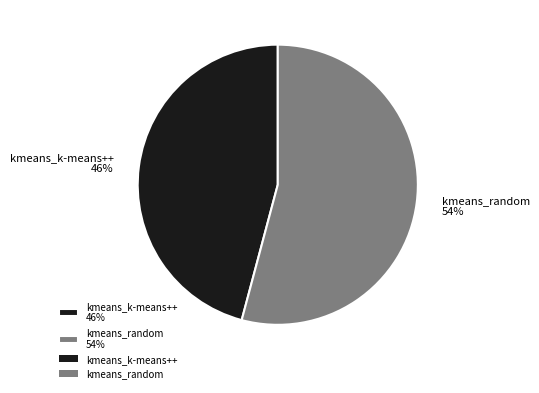

Approximately how many times larger is the value at kmeans_random compared to kmeans_k-means++?

1.2